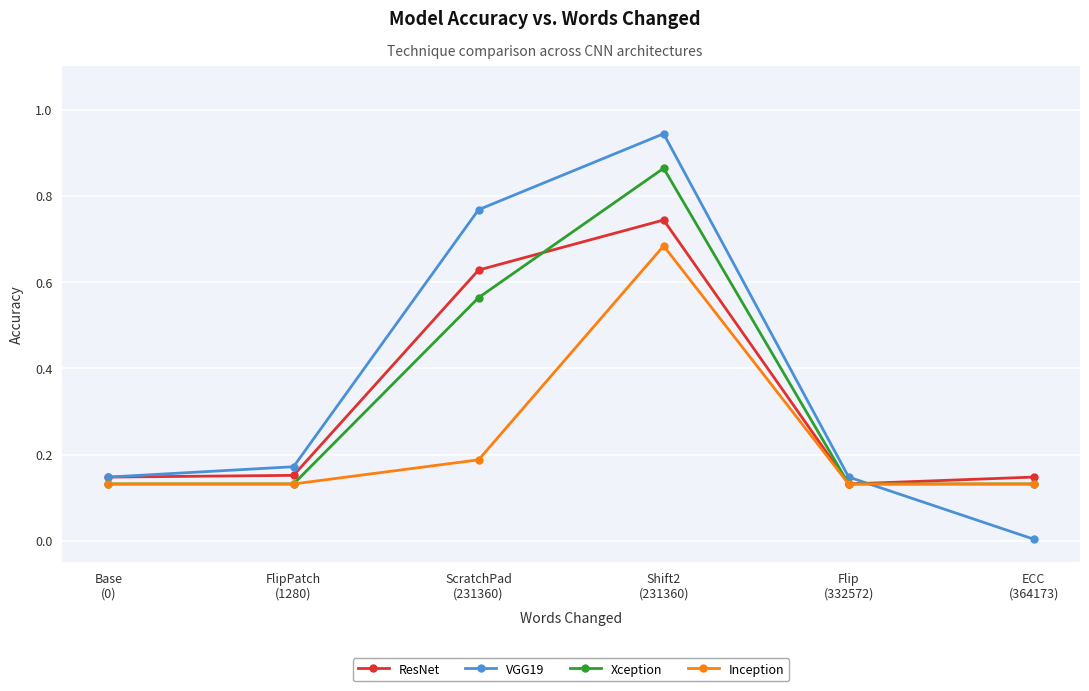

Which series has the largest total across all categories?

VGG19